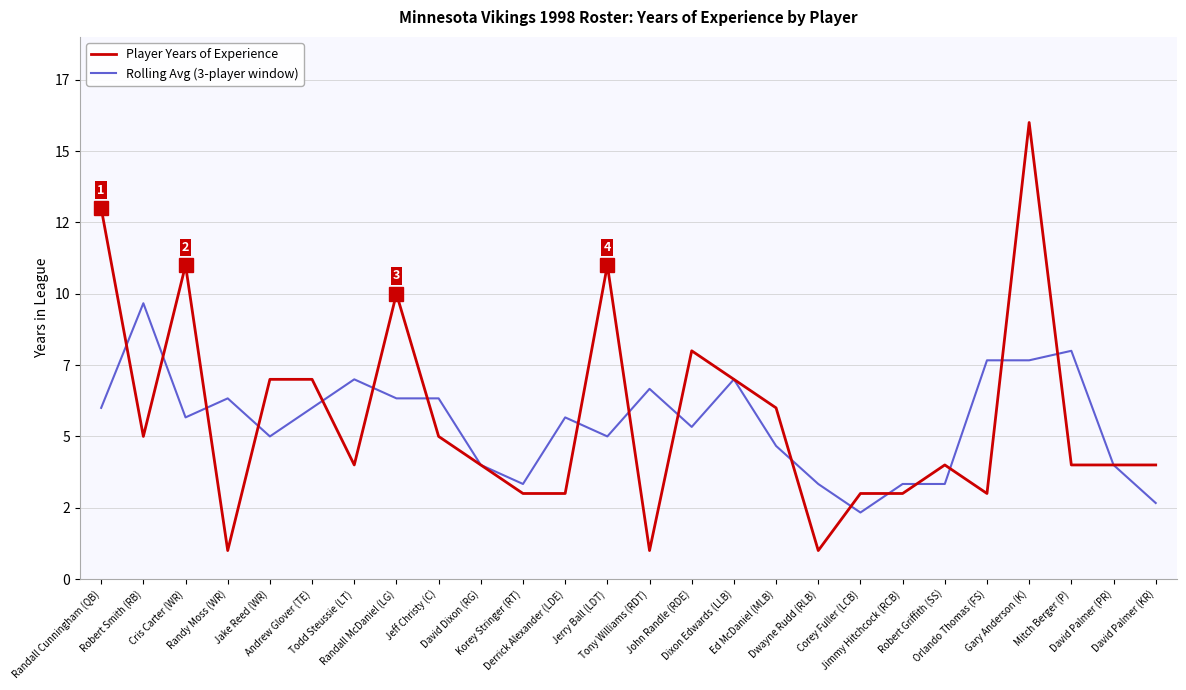

How many distinct data groups are displayed?

2